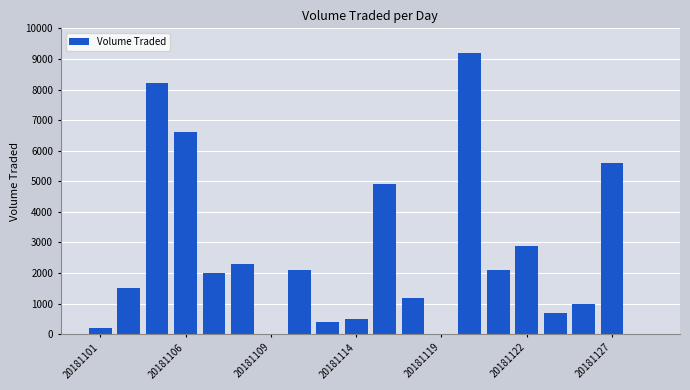

What is the sum of all values?

51400